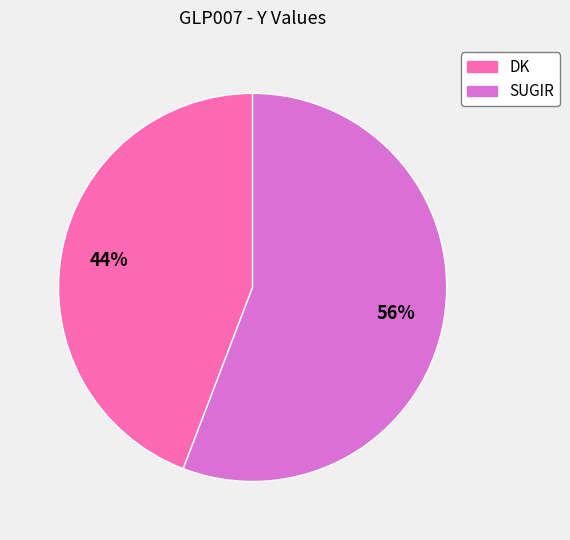

What is the smallest slice in the pie chart?

DK